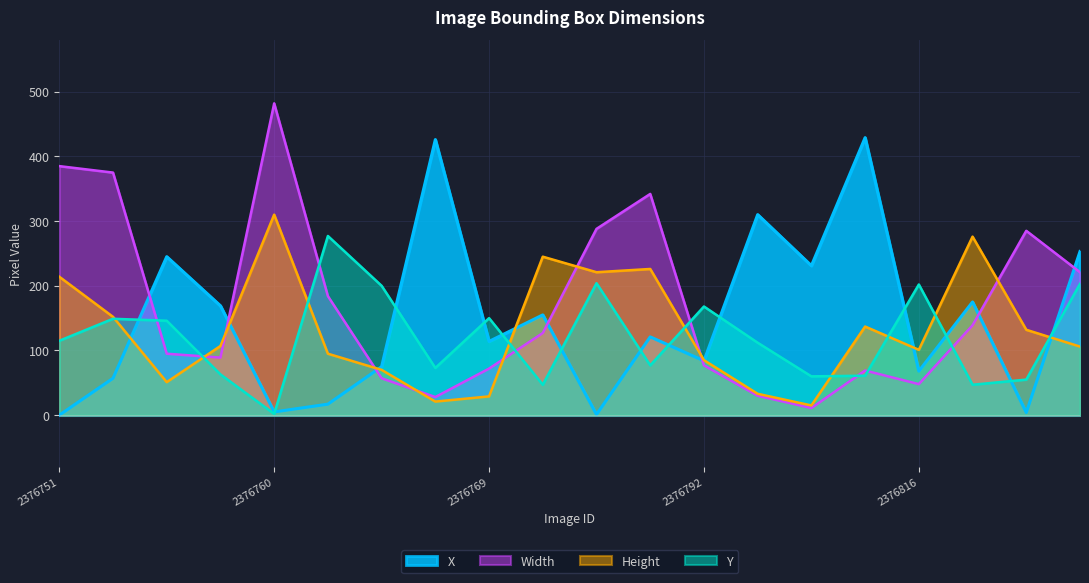

What is the difference between the maximum and second lowest values in the X series?

428